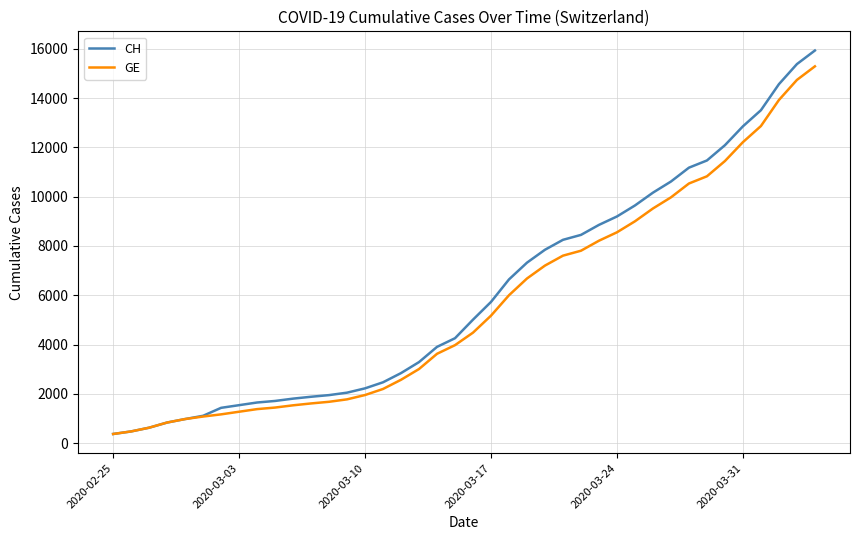

Which series has the widest spread of values?

CH